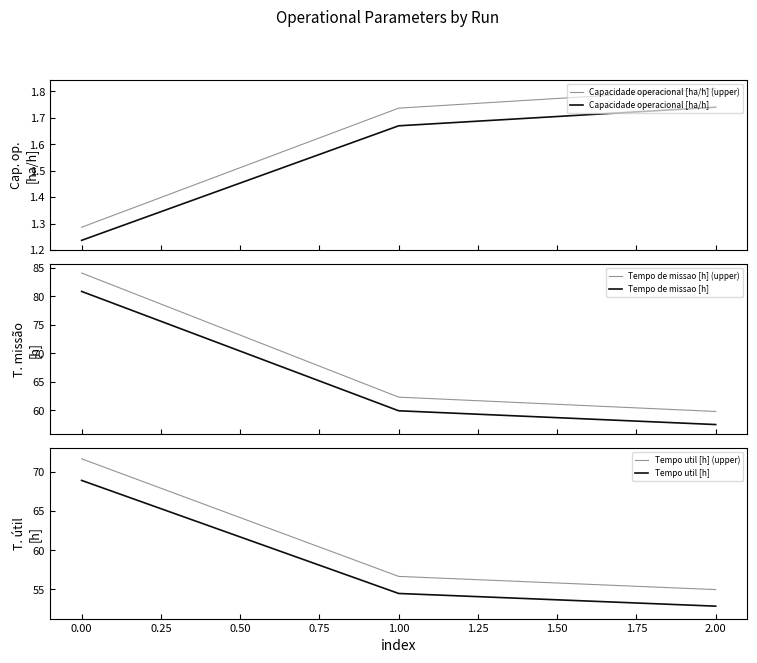

How many data points in Tempo util [h] (upper) are less than 56?

1